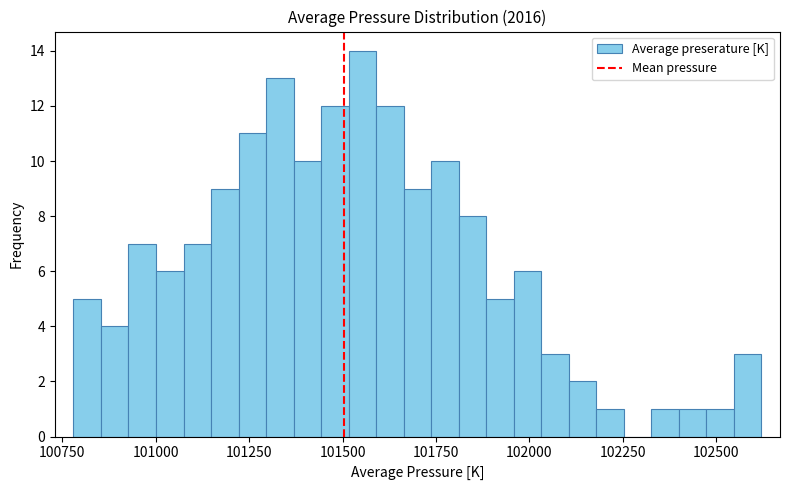

Around what value on the x-axis is the tallest bar? Give the approximate position of its centre, as read against the axis.

101550